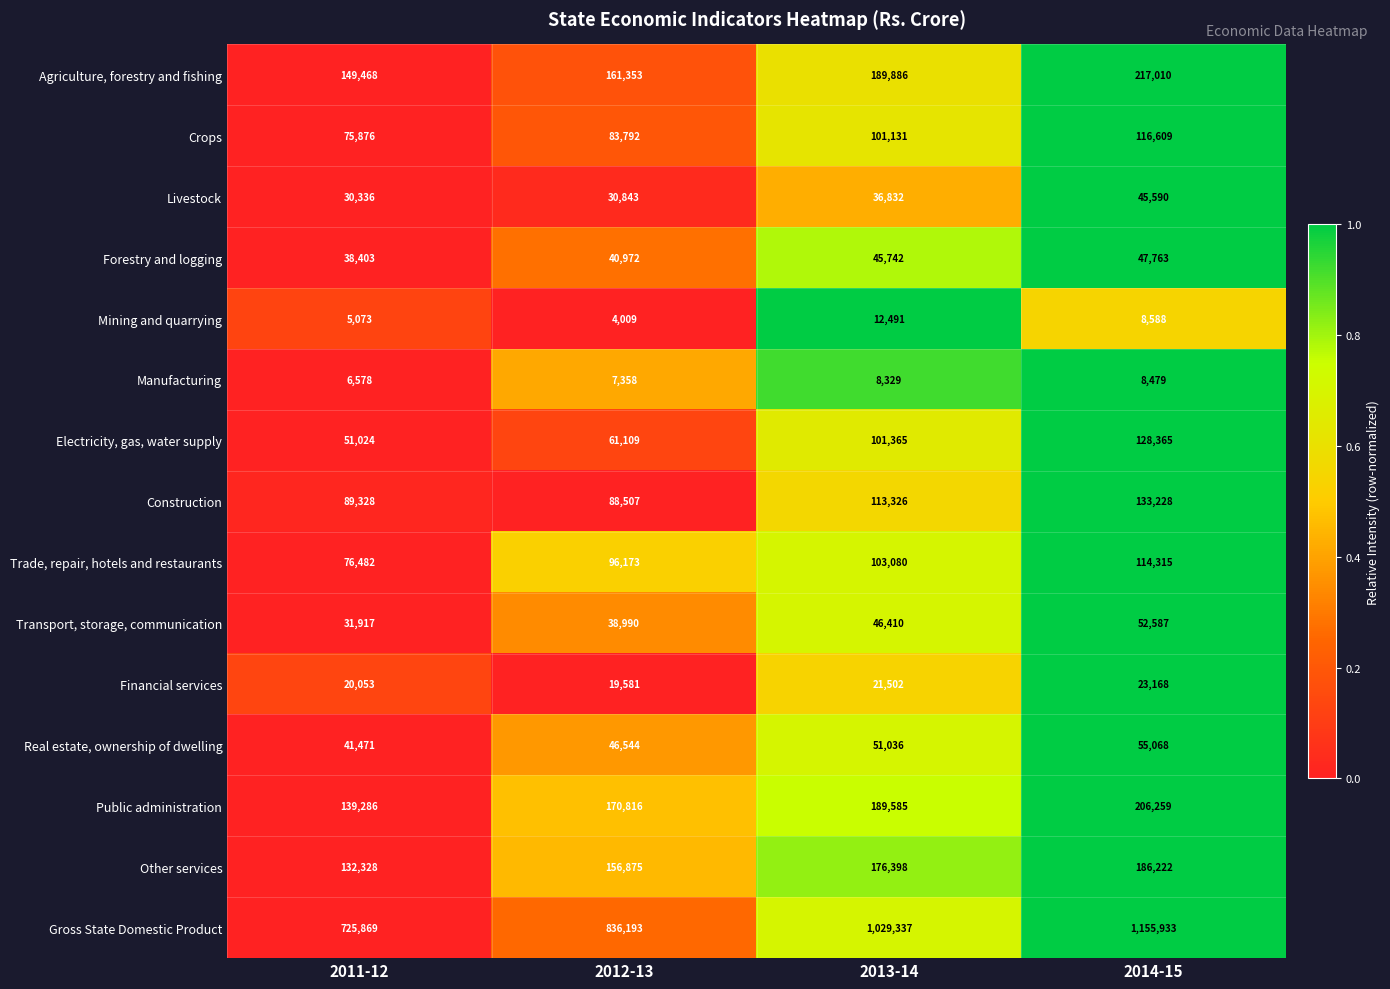

Which series has the largest range (max minus min)?

Gross State Domestic Product